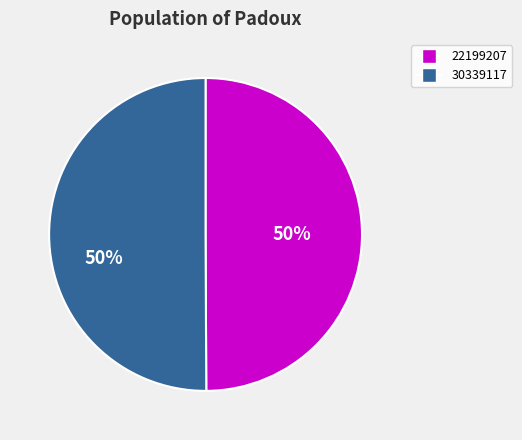

Do 30339117 and 22199207 together represent more than half of the pie?

Yes